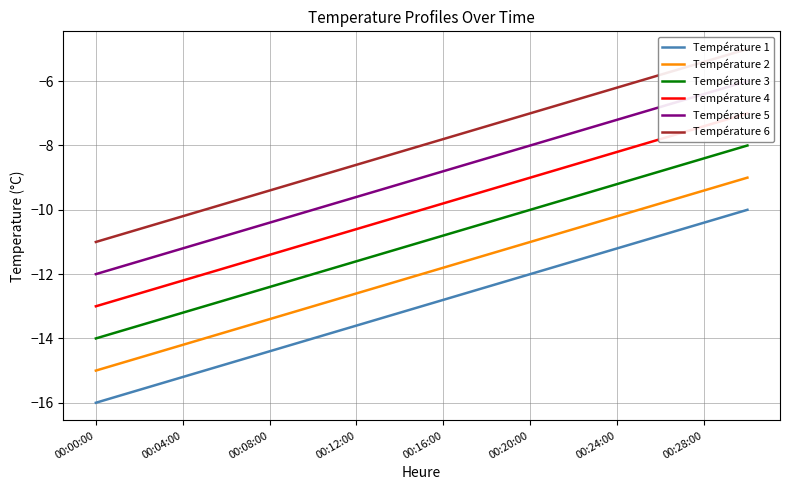

What is the spread (max minus min) of values at 00:00:00?

5.0